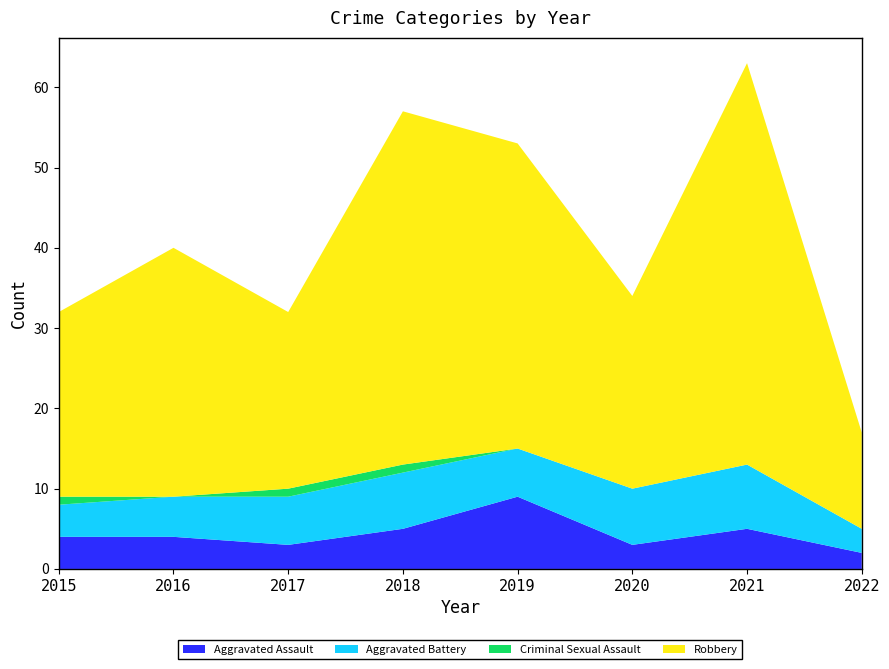

Reading right to left, extract all data points from this chart.

Aggravated Assault: 2022=2	2021=5	2020=3	2019=9	2018=5	2017=3	2016=4	2015=4
Aggravated Battery: 2022=3	2021=8	2020=7	2019=6	2018=7	2017=6	2016=5	2015=4
Criminal Sexual Assault: 2022=0	2021=0	2020=0	2019=0	2018=1	2017=1	2016=0	2015=1
Robbery: 2022=12	2021=50	2020=24	2019=38	2018=44	2017=22	2016=31	2015=23